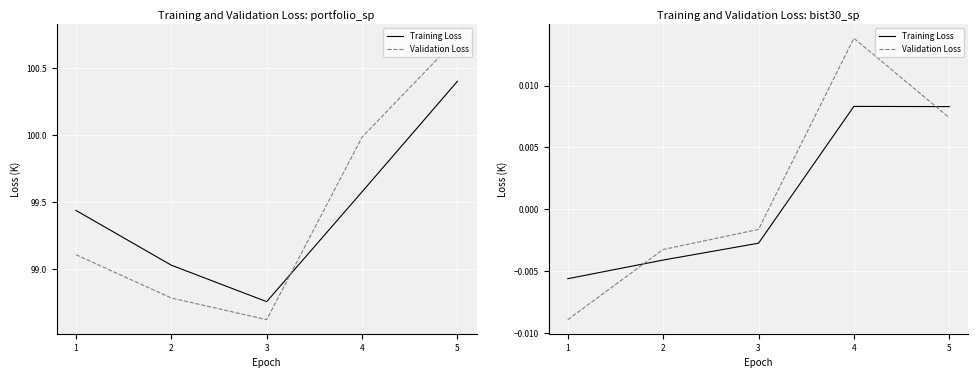

The value of Validation Loss at 3 is -0.0. True or false?

True